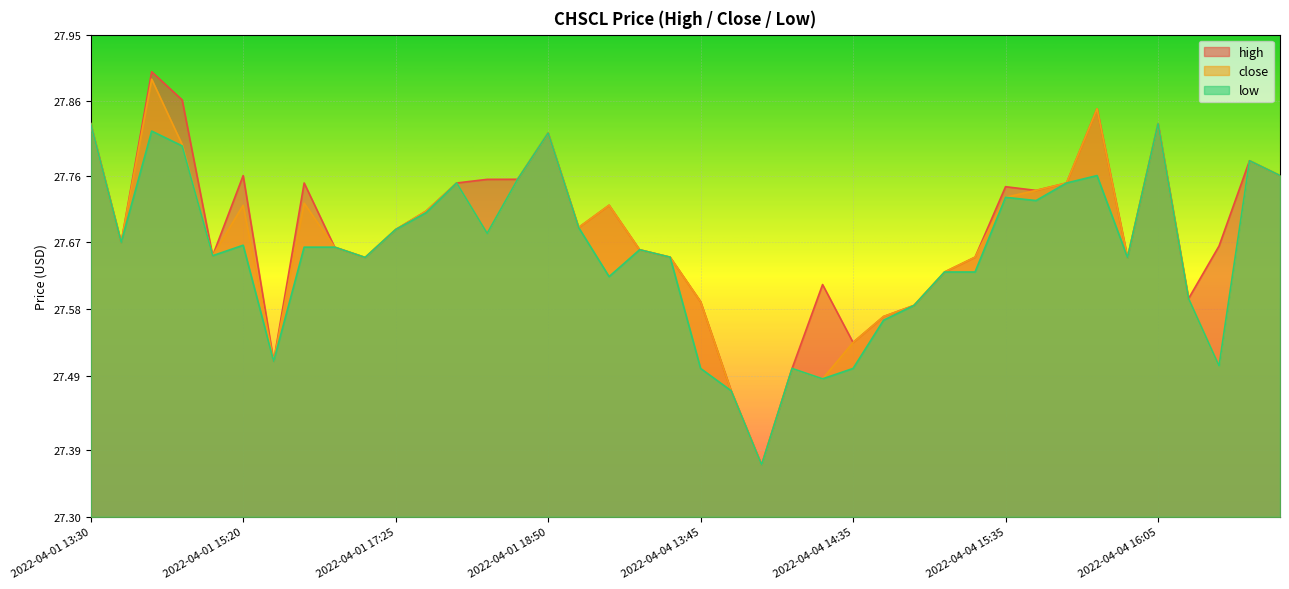

Reading left to right, transcribe all the data shown in this chart.

high: 27.8	27.7	27.9	27.9	27.7	27.8	27.5	27.8	27.7	27.6	27.7	27.7	27.8	27.8	27.8	27.8	27.7	27.7	27.7	27.6	27.6	27.5	27.4	27.5	27.6	27.5	27.6	27.6	27.6	27.6	27.7	27.7	27.8	27.9	27.6	27.8	27.6	27.7	27.8	27.8
close: 27.8	27.7	27.9	27.8	27.7	27.7	27.5	27.7	27.7	27.6	27.7	27.7	27.8	27.7	27.8	27.8	27.7	27.7	27.7	27.6	27.6	27.5	27.4	27.5	27.5	27.5	27.6	27.6	27.6	27.6	27.7	27.7	27.8	27.9	27.6	27.8	27.6	27.5	27.8	27.8
low: 27.8	27.7	27.8	27.8	27.7	27.7	27.5	27.7	27.7	27.6	27.7	27.7	27.8	27.7	27.8	27.8	27.7	27.6	27.7	27.6	27.5	27.5	27.4	27.5	27.5	27.5	27.6	27.6	27.6	27.6	27.7	27.7	27.8	27.8	27.6	27.8	27.6	27.5	27.8	27.8